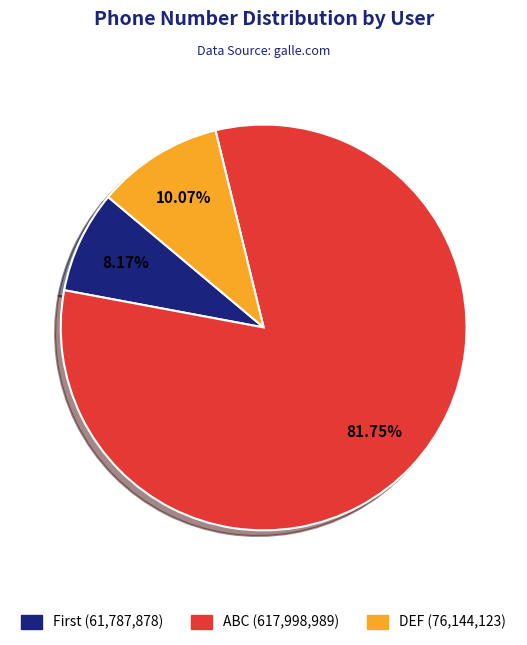

Which category accounts for the majority?

ABC